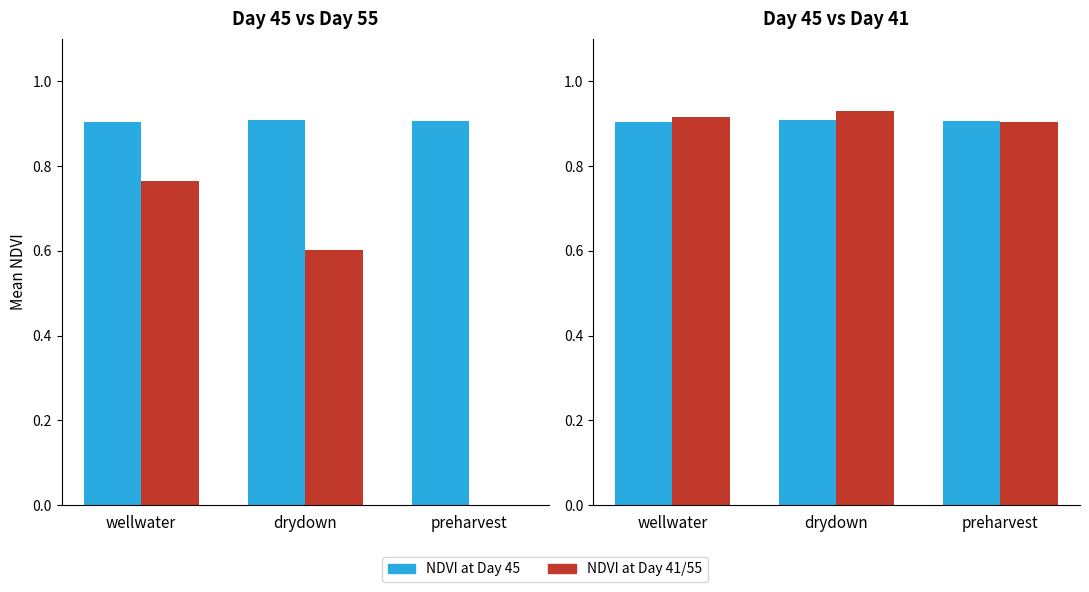

Is it true that NDVI at Day 45 equals 0.9 at wellwater?

True